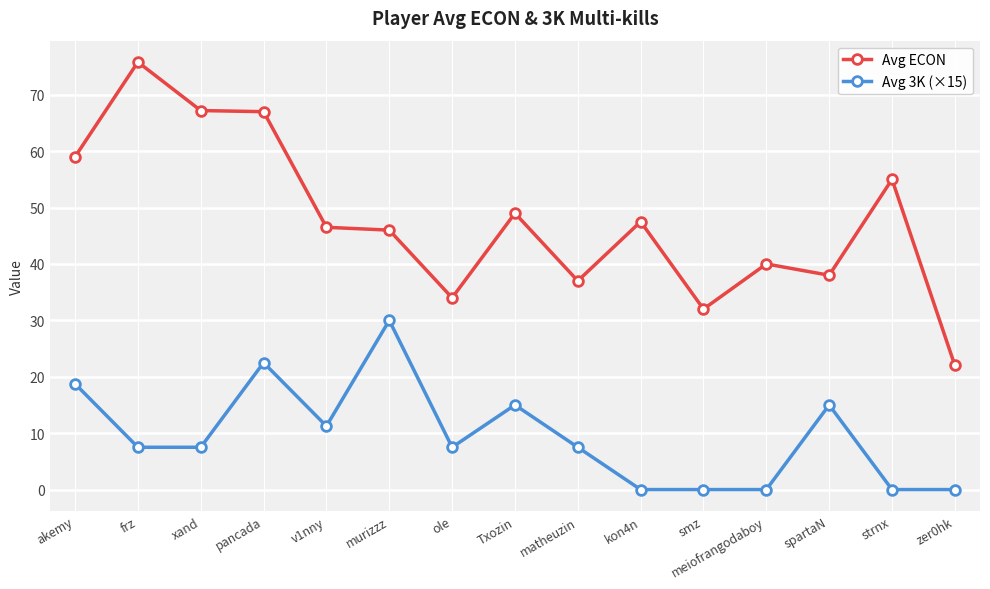

What is the spread (max minus min) of values at frz?

68.3